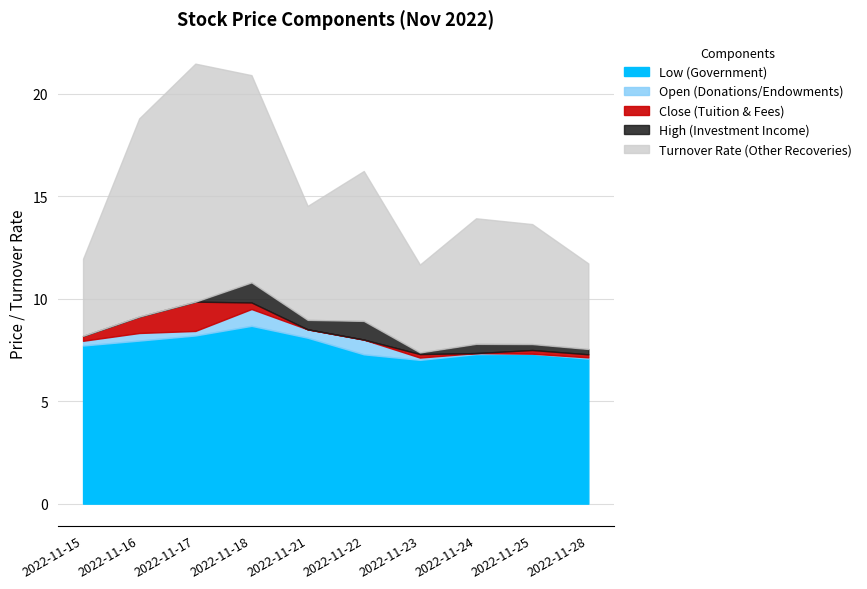

Is it true that Low (Government) equals 8.0 at 2022-11-16?

True